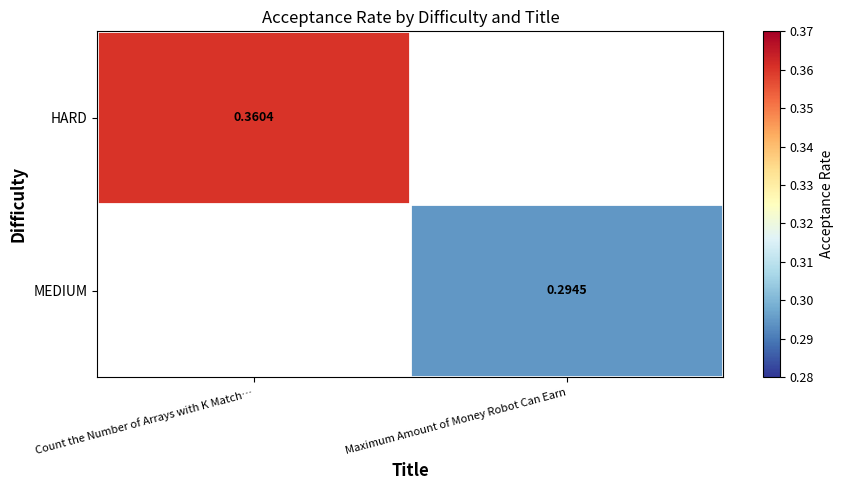

Count the number of categories in the chart.

2